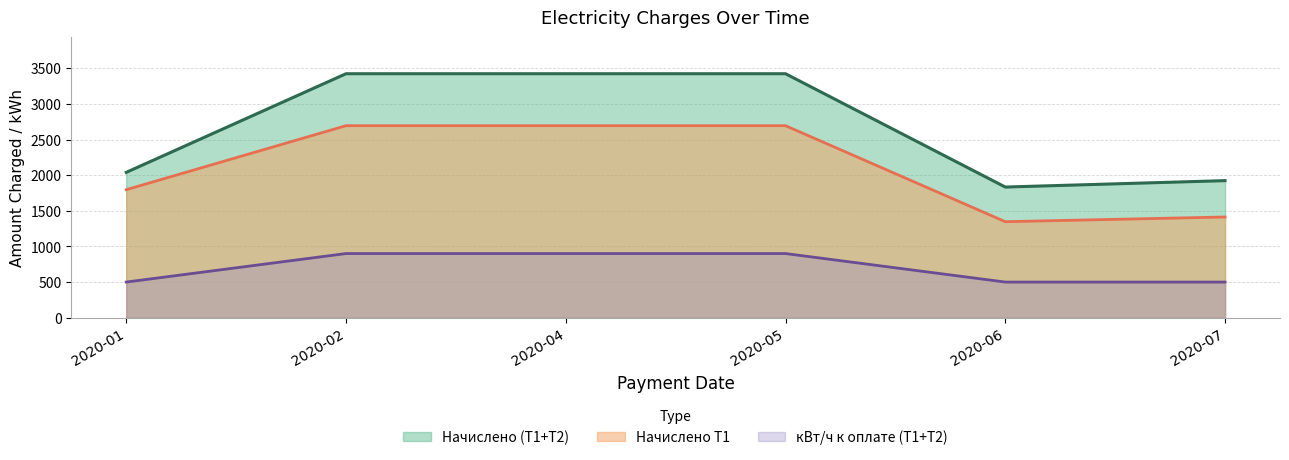

True or false: T1_charged has more than 0 interior local peaks.

False